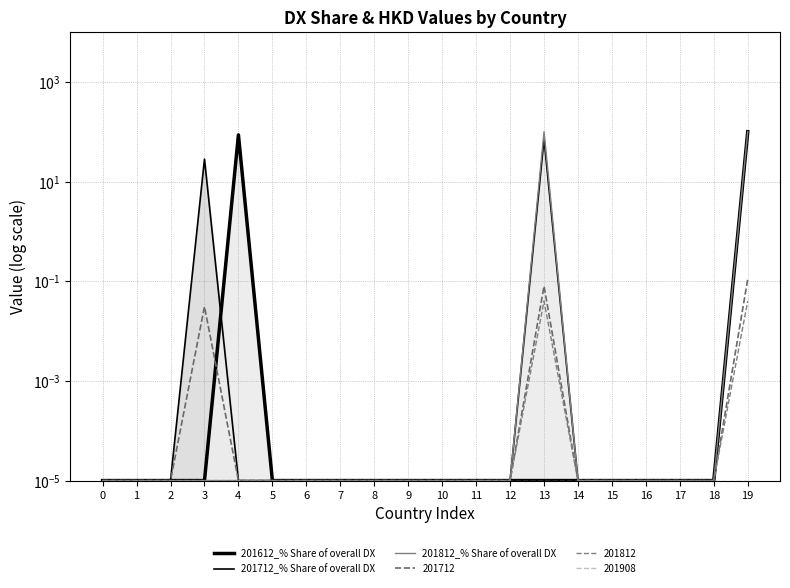

True or false: 201812_% Share of overall DX and 201712_% Share of overall DX intersect in this chart.

False